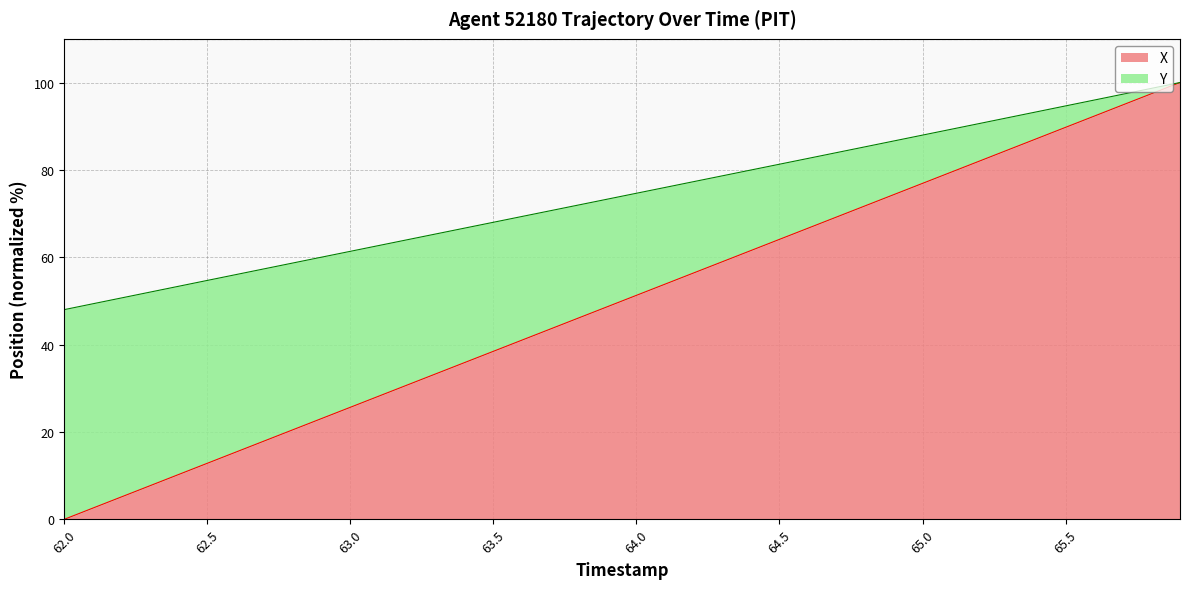

What is the average value of the Y series?

74.0